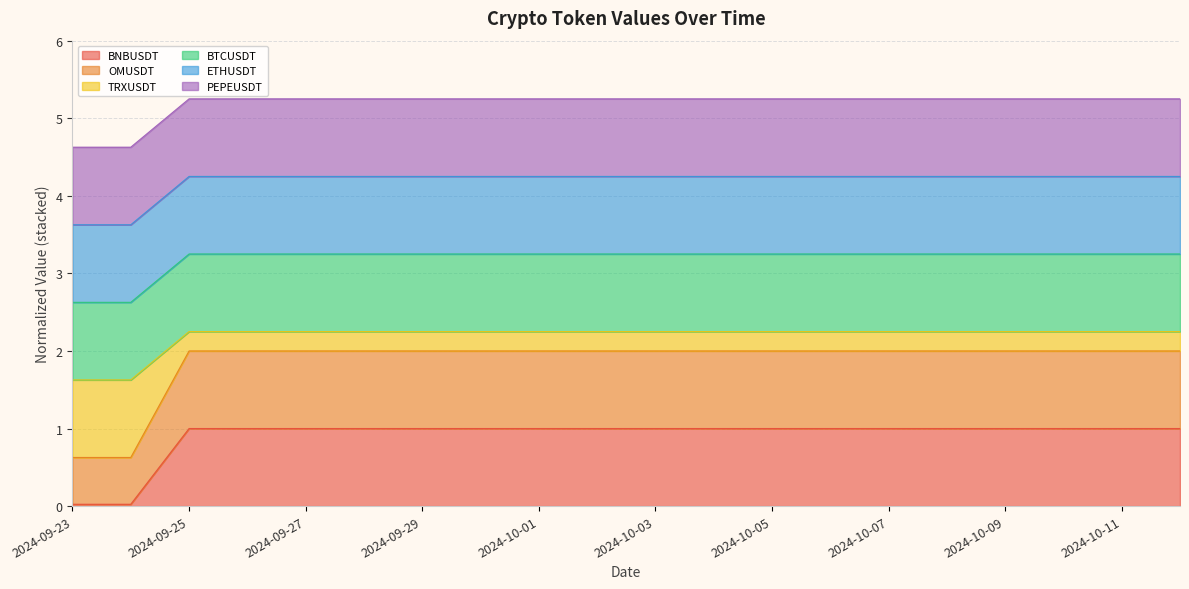

What position from the right is 2024-09-26?

17